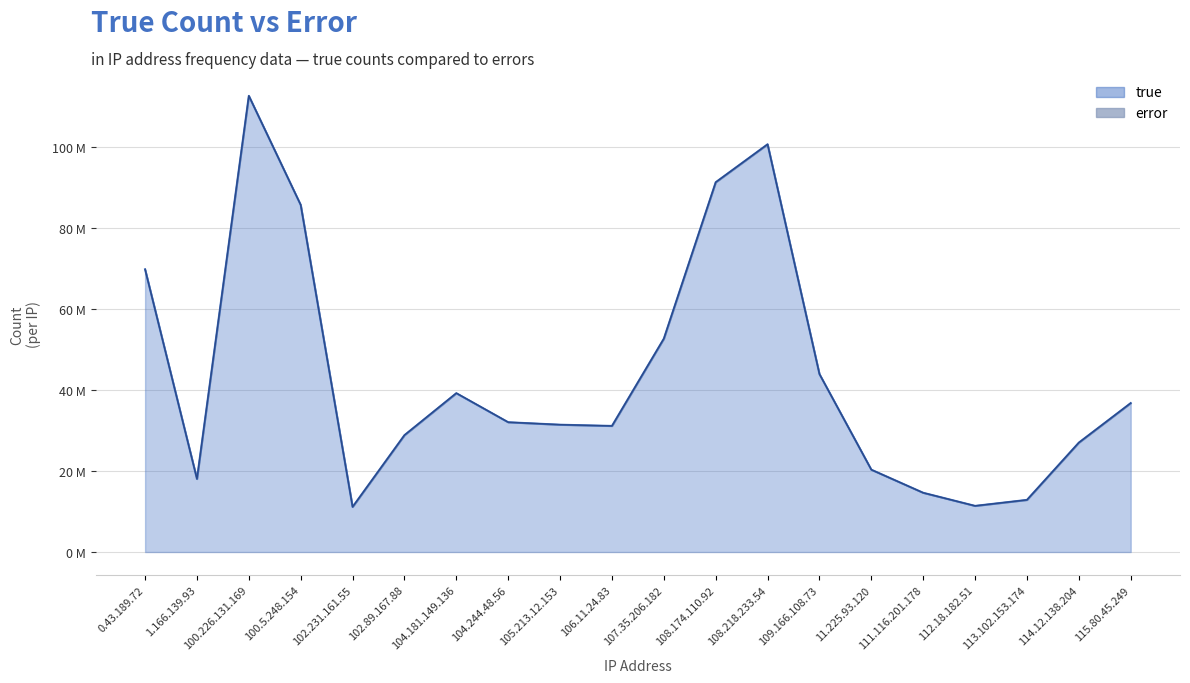

Where does the data first go above 32048794?

0.43.189.72